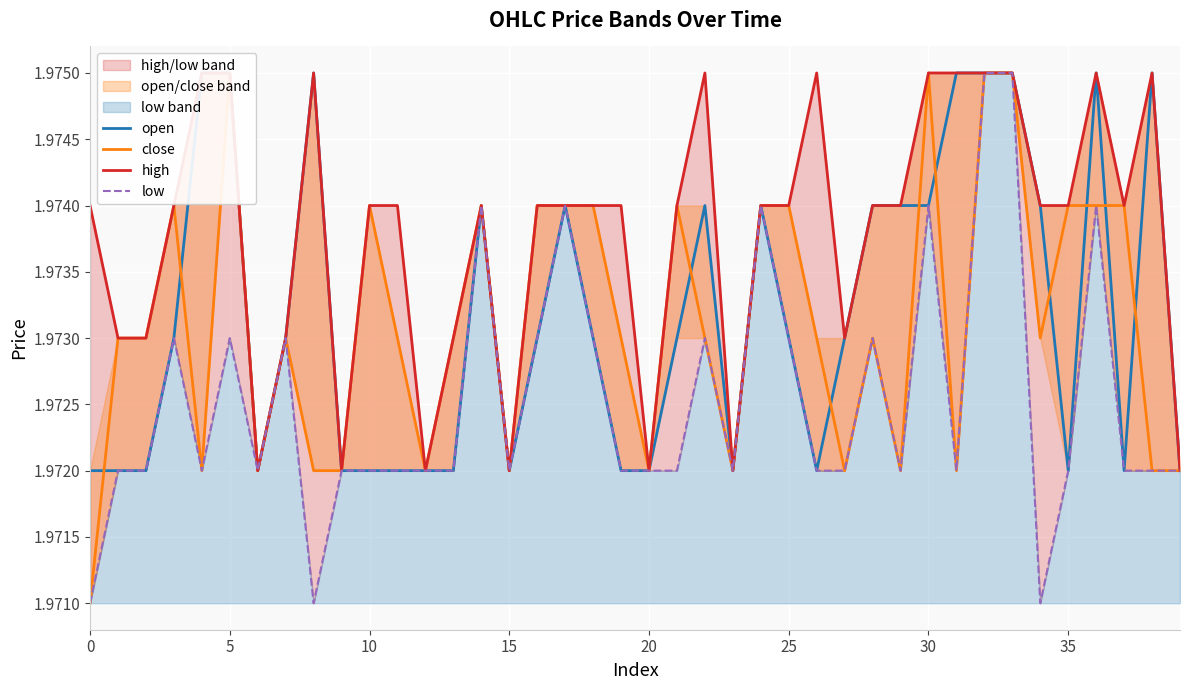

At which category is the sum across all series the highest?

32